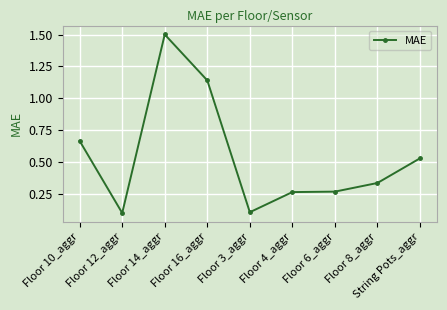

What is the label of the 4th point from the left?

Floor 16_aggr